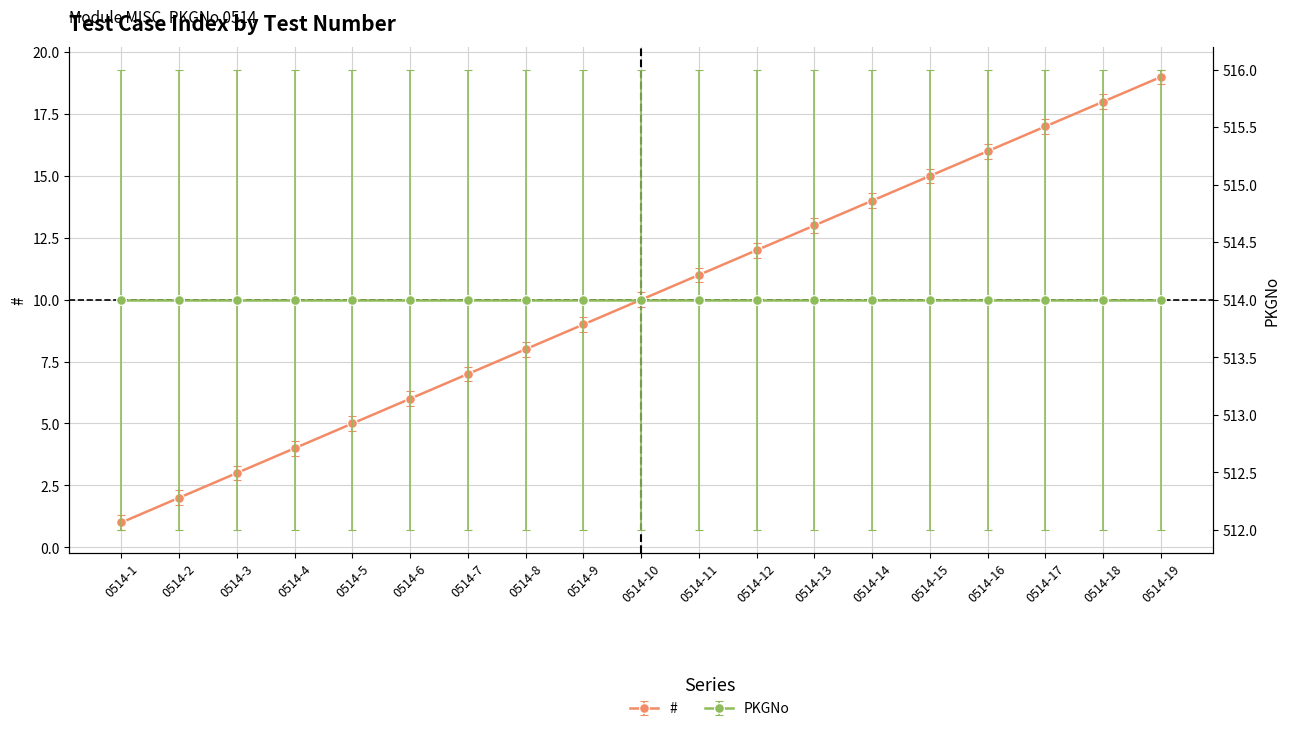

How many lines are shown in the chart?

1